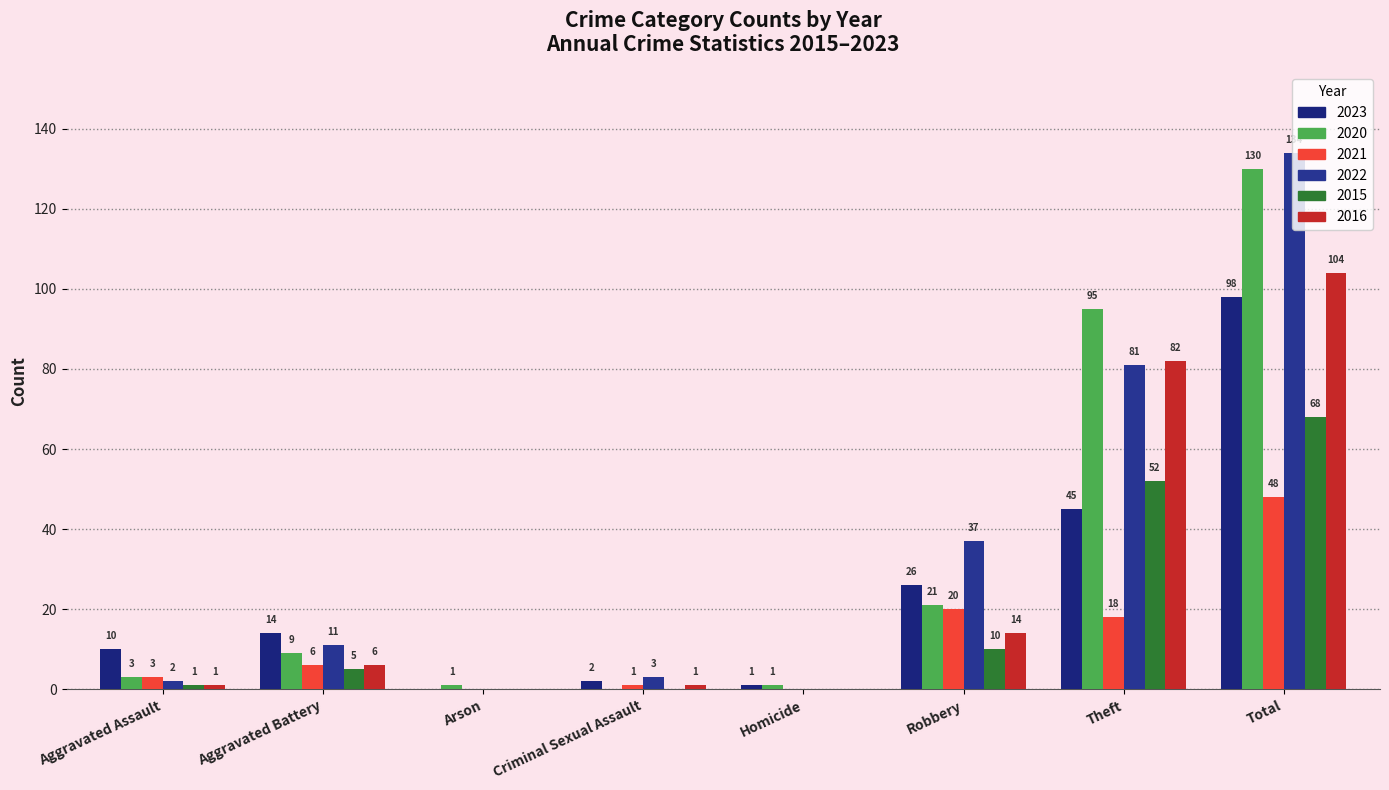

Which has a higher value, Criminal Sexual Assault or Arson?

Criminal Sexual Assault